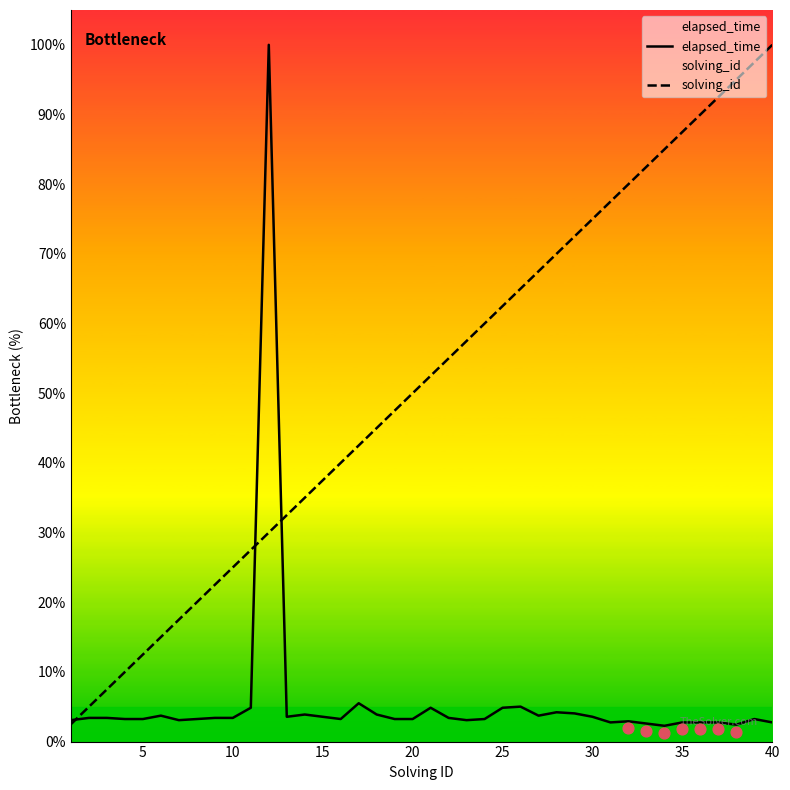

What is the minimum value for elapsed_time?

2.3